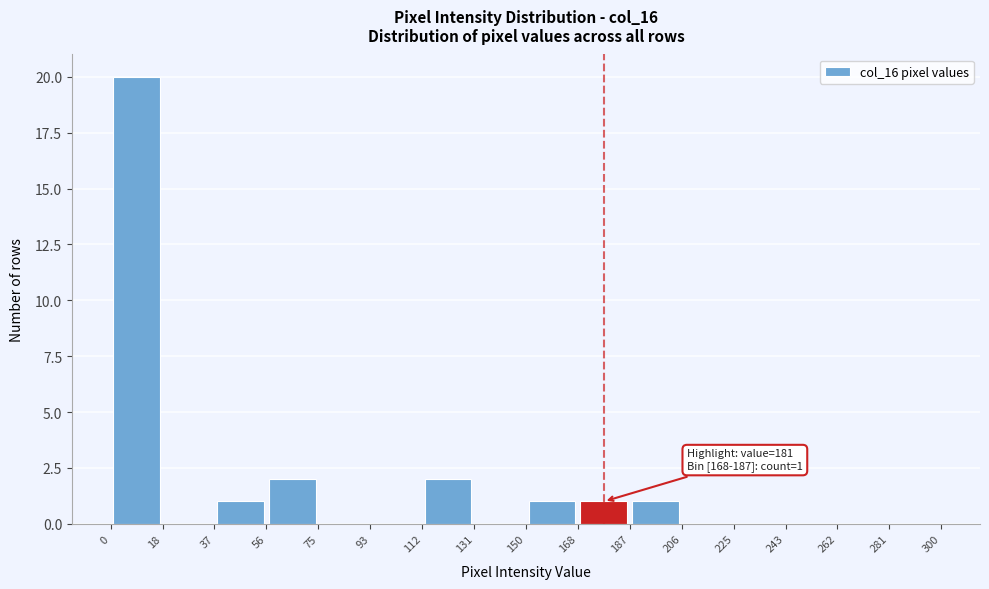

Which range on the x-axis has the tallest bar?

0 to 18